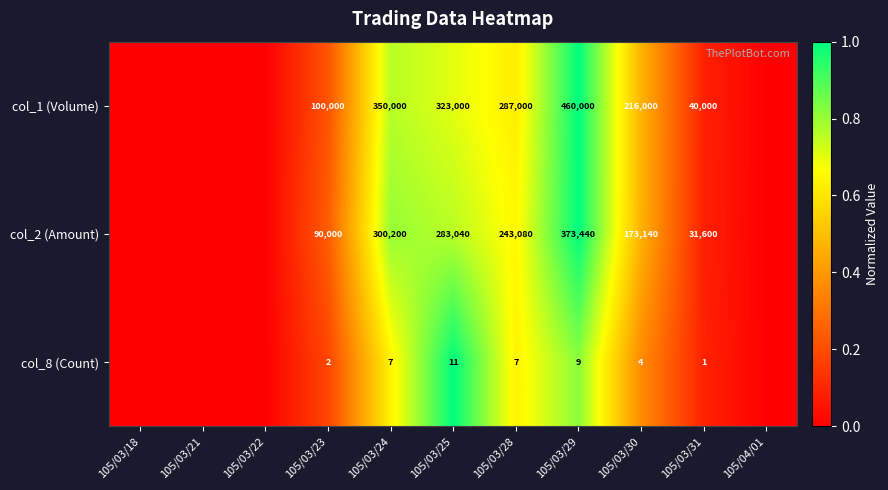

At 105/03/24, list the series in order from smallest to largest.

col_8 (Count), col_2 (Amount), col_1 (Volume)